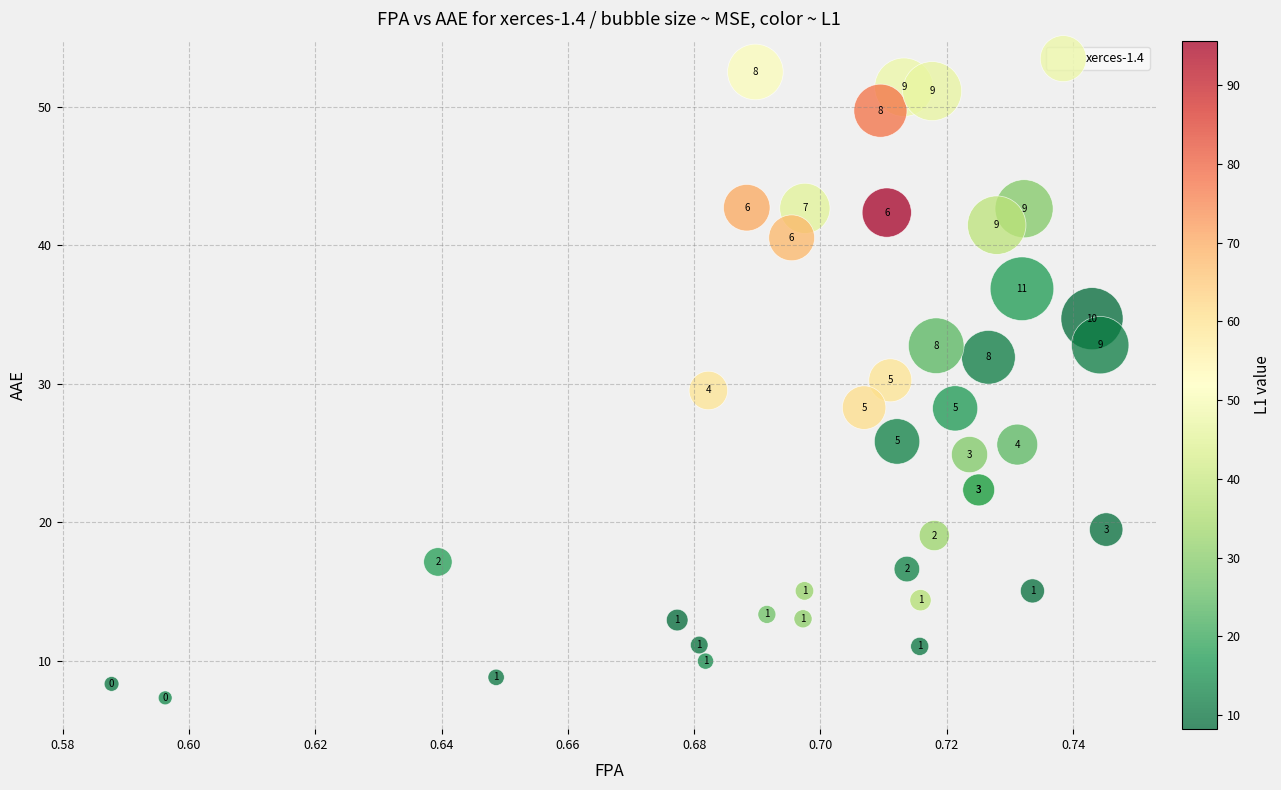

What Y value in the scatter plot is closest to 29?

29.5